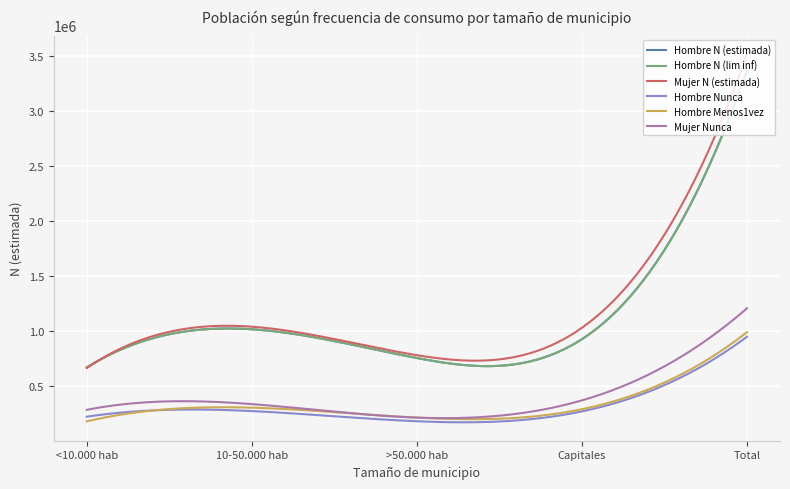

Which series has the widest spread of values?

Mujer N (estimada)